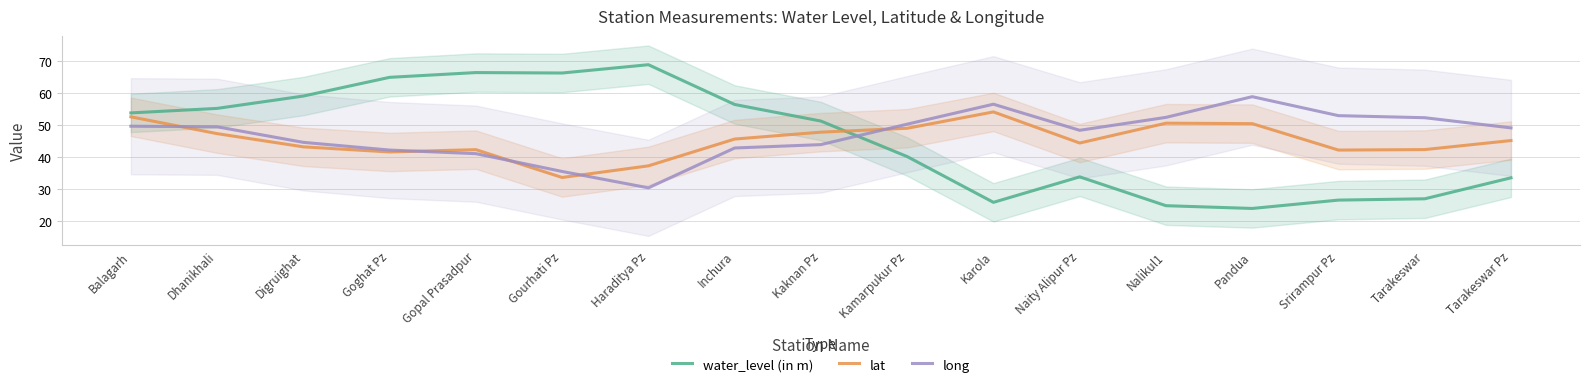

How many times do water_level (in m) and long cross each other?

1